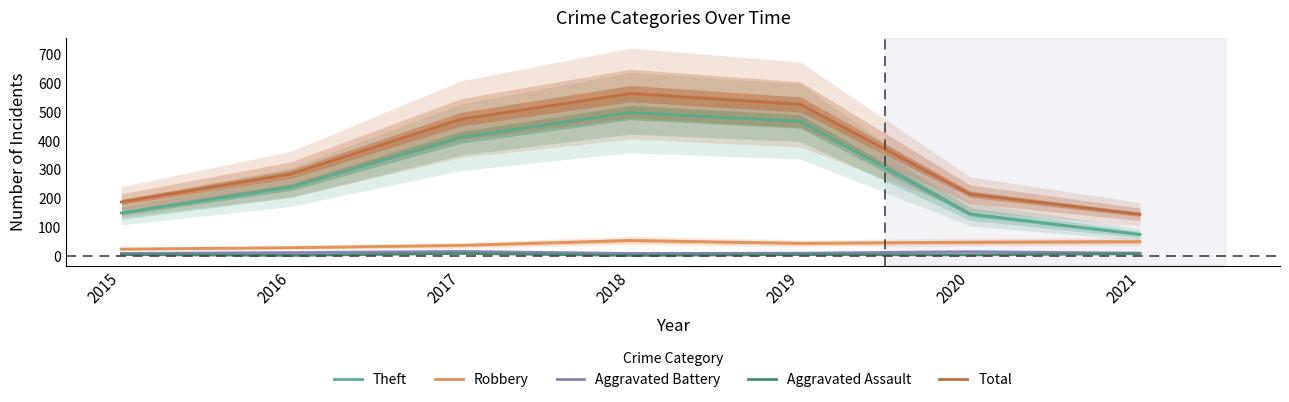

Reading right to left, what are all the values shown in this chart?

Theft: 2021=75	2020=146	2019=468	2018=499	2017=413	2016=240	2015=150
Robbery: 2021=50	2020=48	2019=44	2018=54	2017=37	2016=29	2015=24
Aggravated Battery: 2021=10	2020=15	2019=10	2018=9	2017=16	2016=12	2015=9
Aggravated Assault: 2021=8	2020=4	2019=5	2018=2	2017=9	2016=2	2015=5
Total: 2021=145	2020=215	2019=527	2018=565	2017=476	2016=285	2015=188